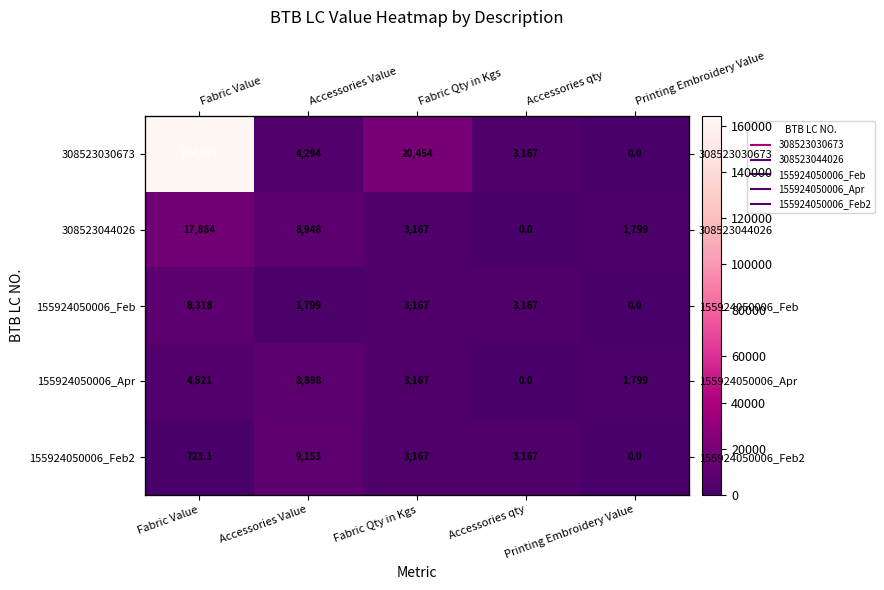

Count the number of data series in this chart.

5